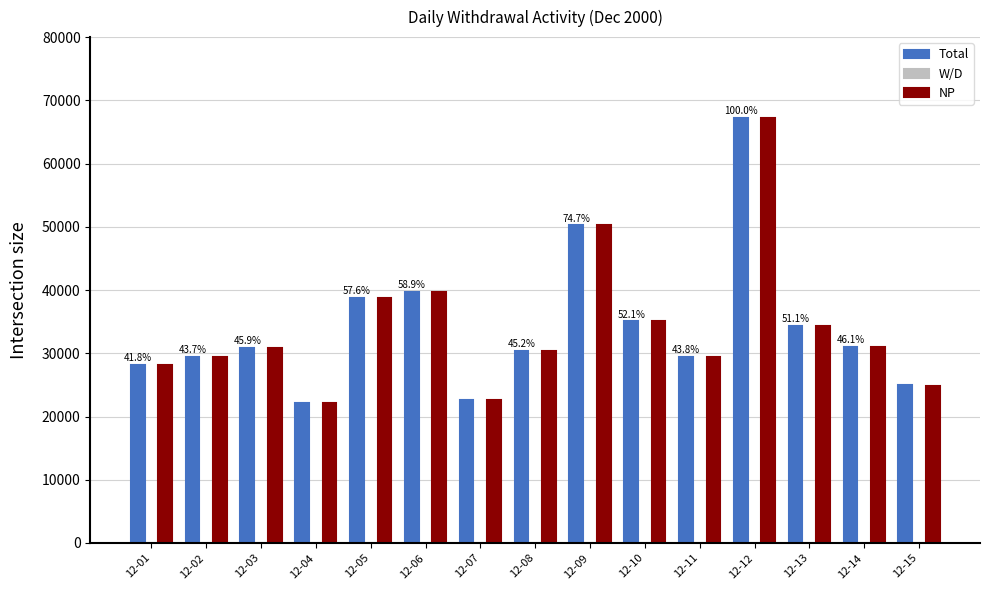

At which label does NP reach its peak?

12-12